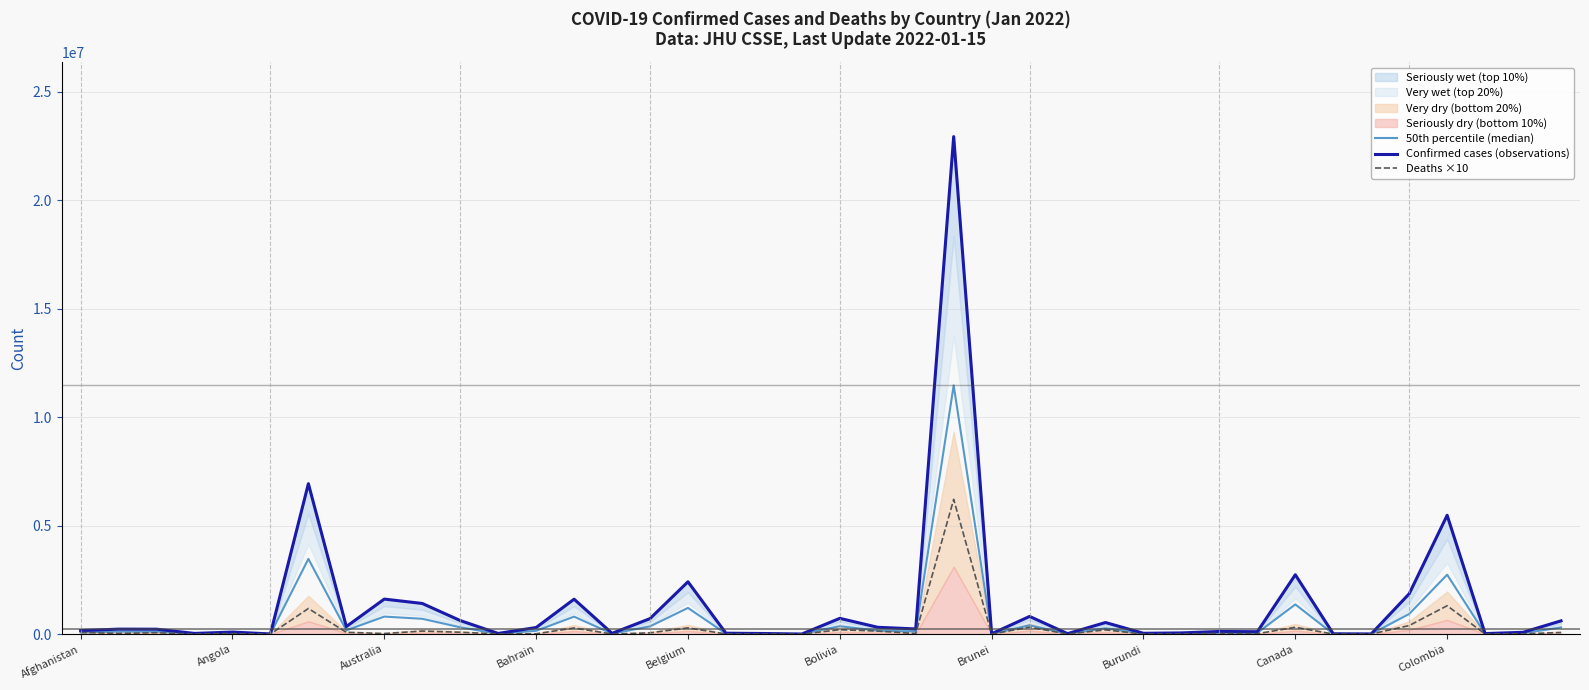

How many categories are shown in the chart?

40